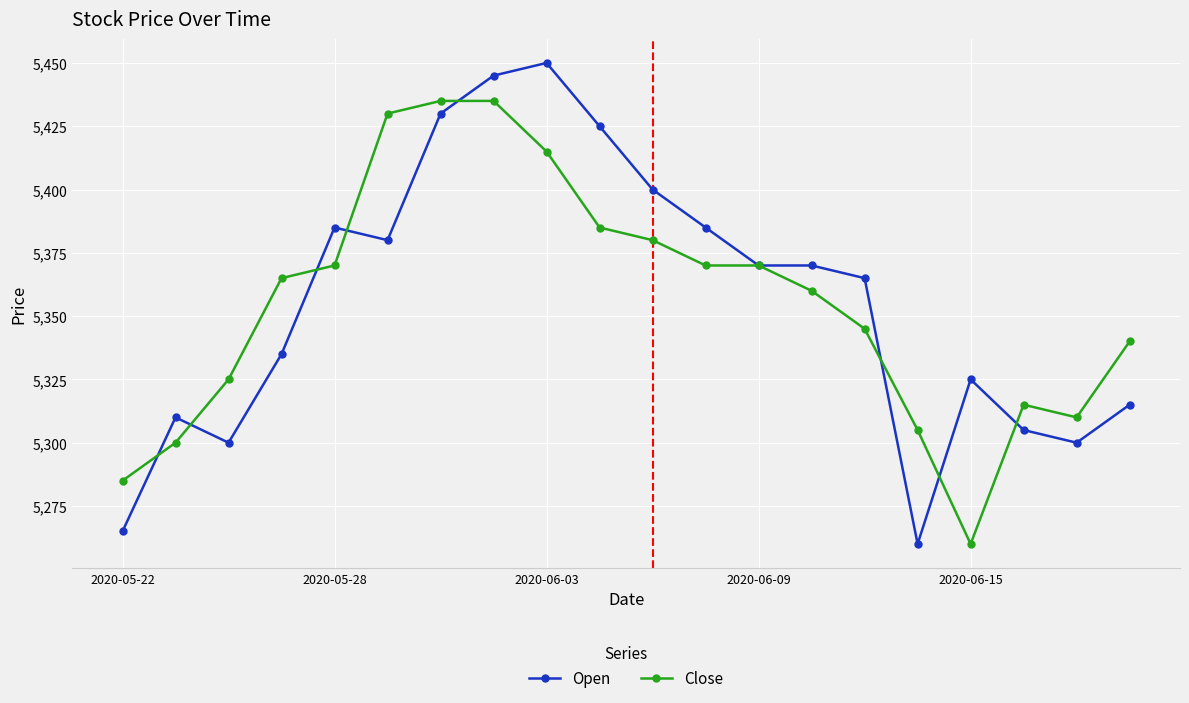

What is the greatest value displayed?

5450